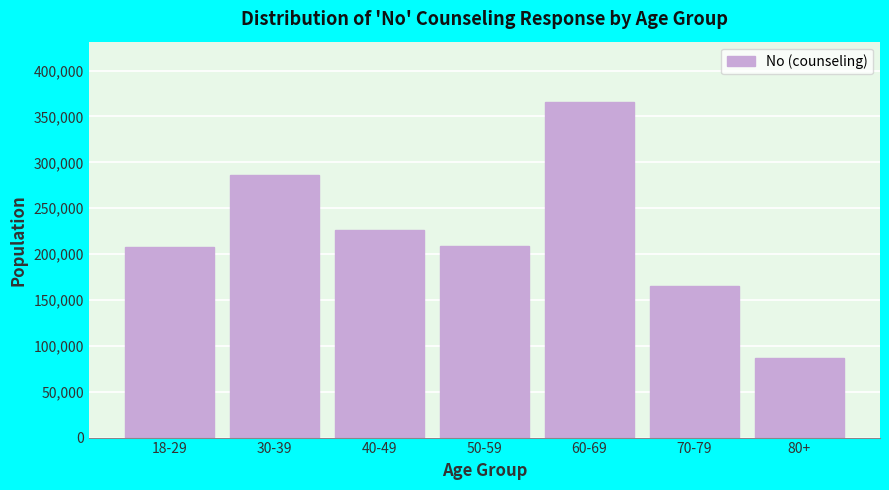

What is the value of the 6th bar from the left?

165487